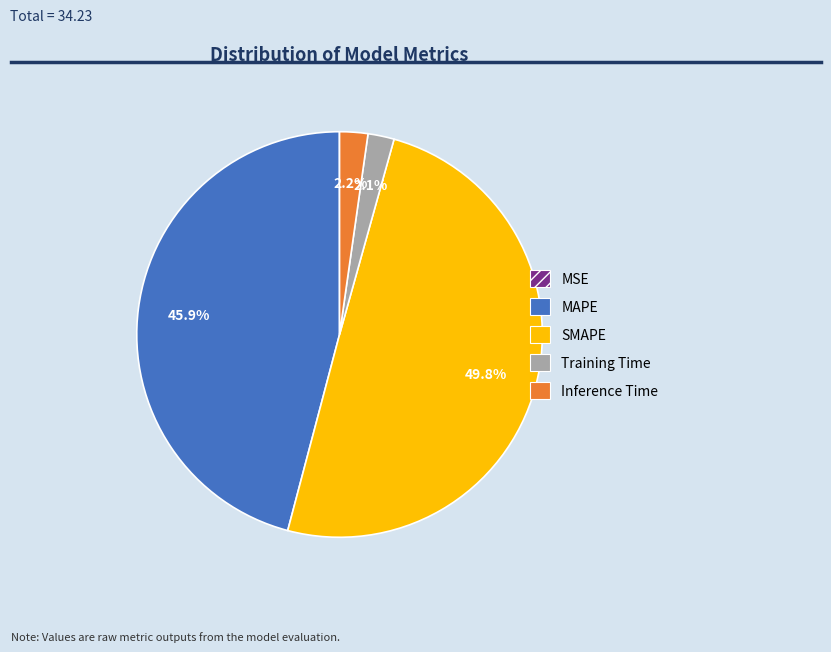

What is the largest slice in the pie chart?

SMAPE